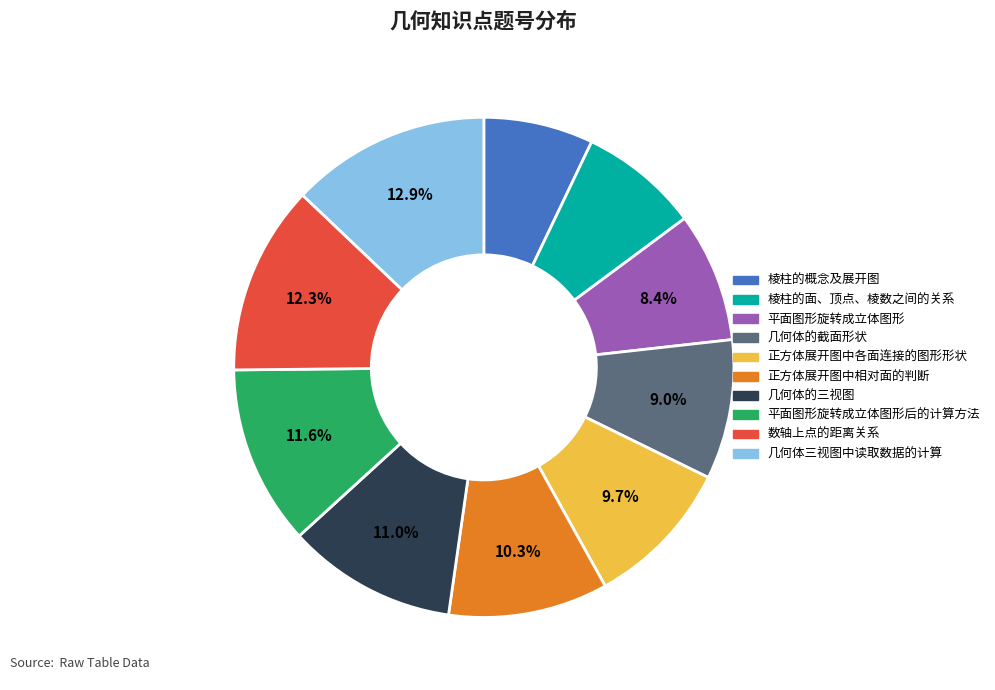

Does any single category account for the majority?

No